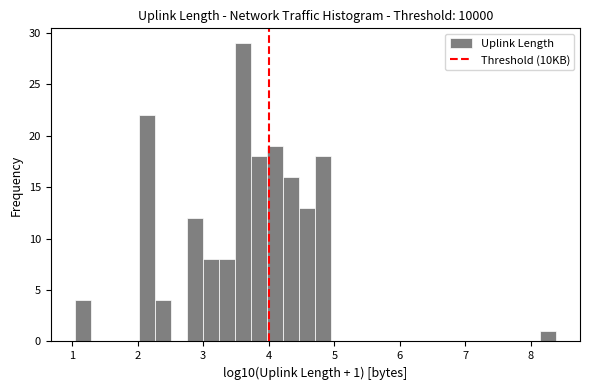

Read against the x-axis, roughly where is the centre of the tallest bar?

3.6